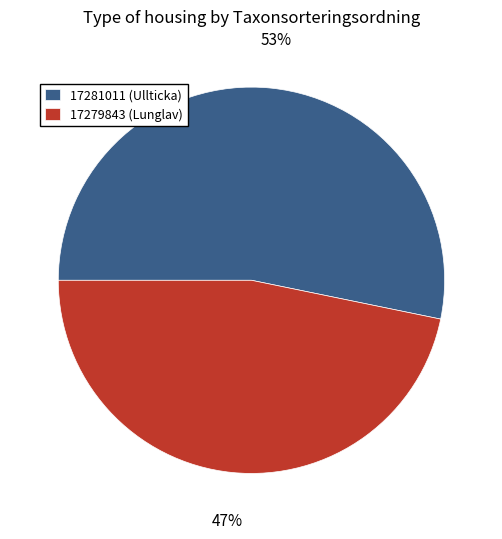

To the nearest percent, what is the difference between the largest and smallest slice percentages?

6%